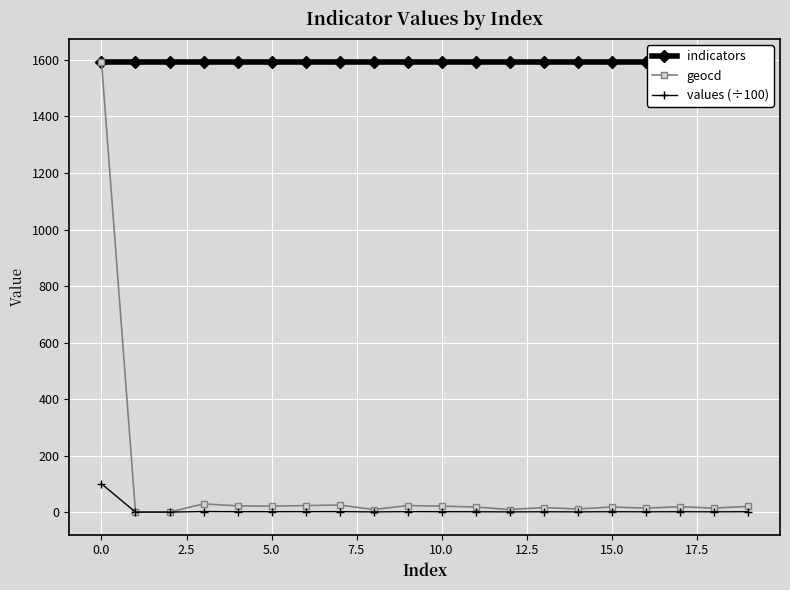

What is the spread (max minus min) of values at 14?

1593.3